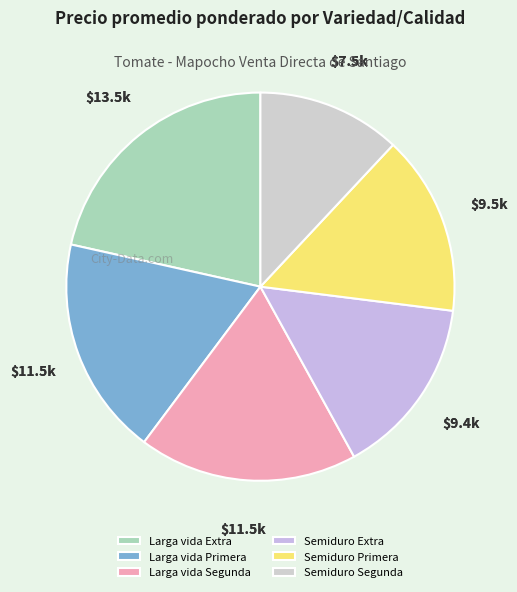

What is the largest slice in the pie chart?

Larga vida Extra